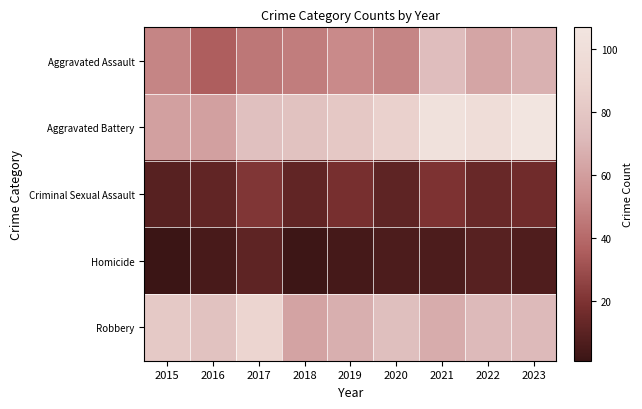

What is the minimum value shown in the chart?

1